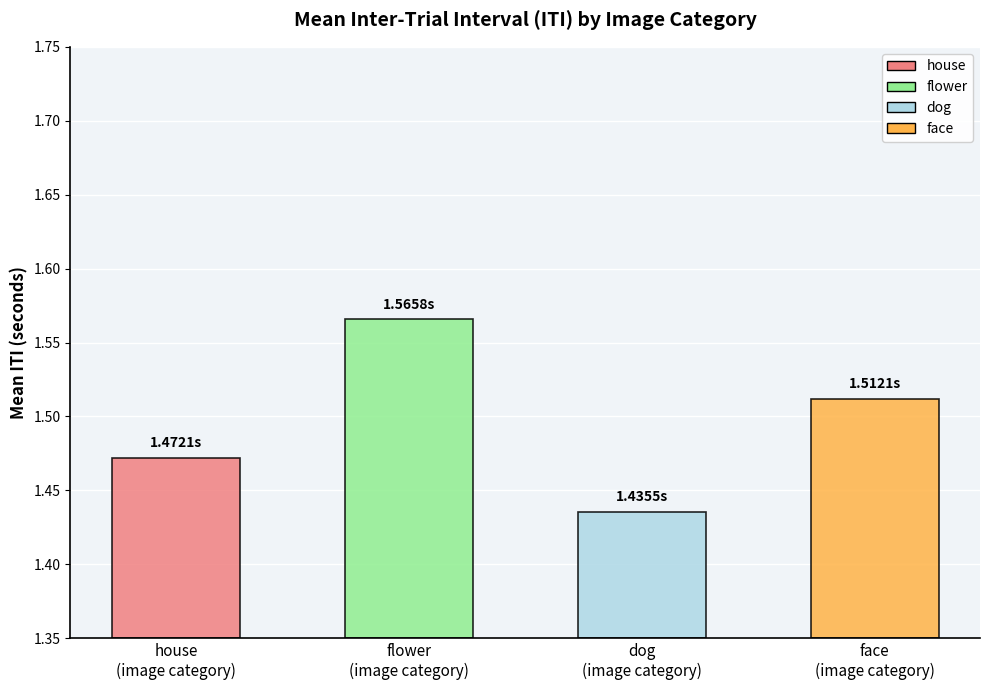

Is it true that the value at flower is 1.6?

True